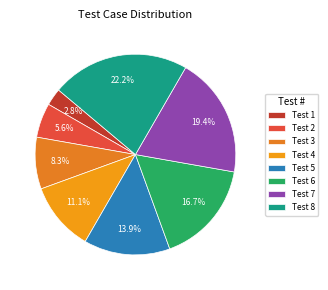

How many segments does this pie chart have?

8